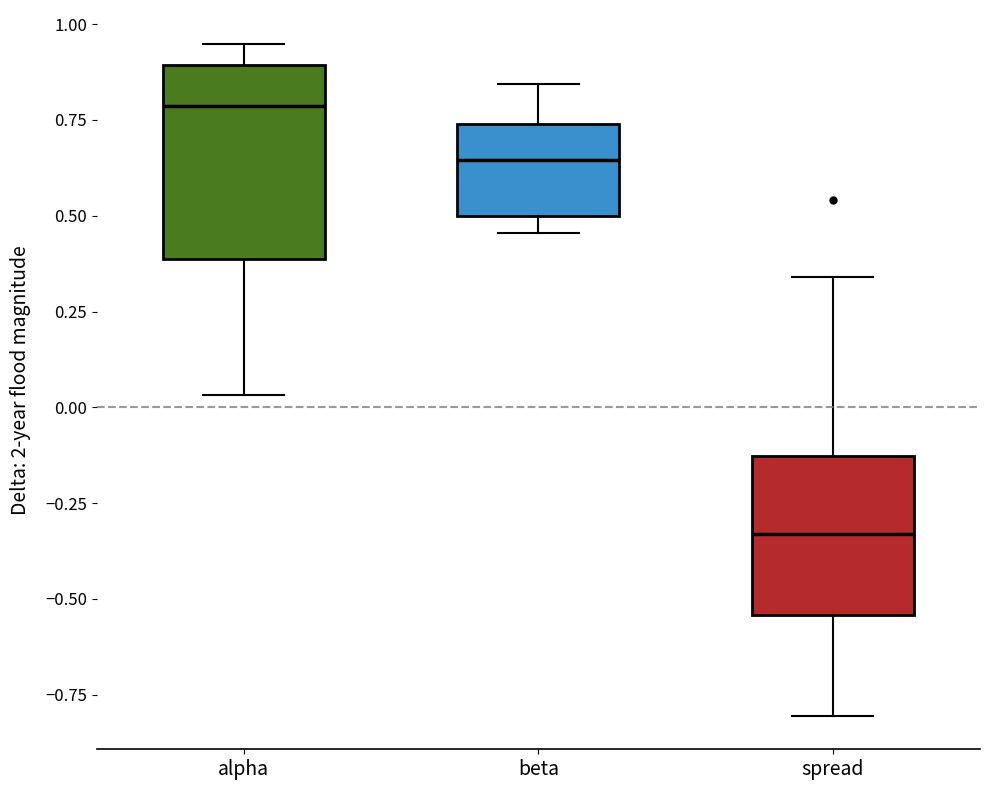

Reading left to right, transcribe this box plot: for each box, give where its median line is, the range the box spans, and where its two whiskers end, as read against the y-axis. The values are not printed on the chart, so give them approximately, as read against the axis.

alpha: median 0.80, box 0.40 to 0.90, whiskers 0.05 to 0.95
beta: median 0.65, box 0.50 to 0.75, whiskers 0.45 to 0.85
spread: median -0.35, box -0.55 to -0.15, whiskers -0.80 to 0.35